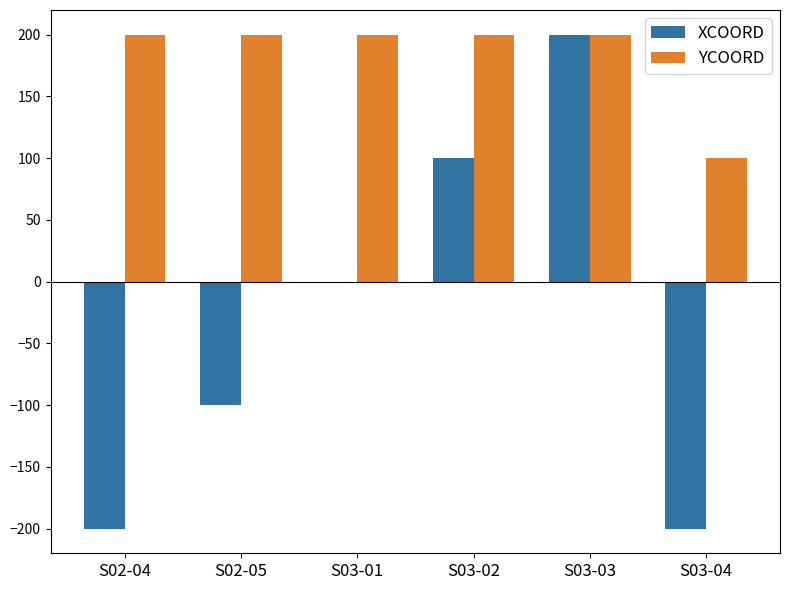

Which series changed the most between S03-02 and S03-03?

XCOORD